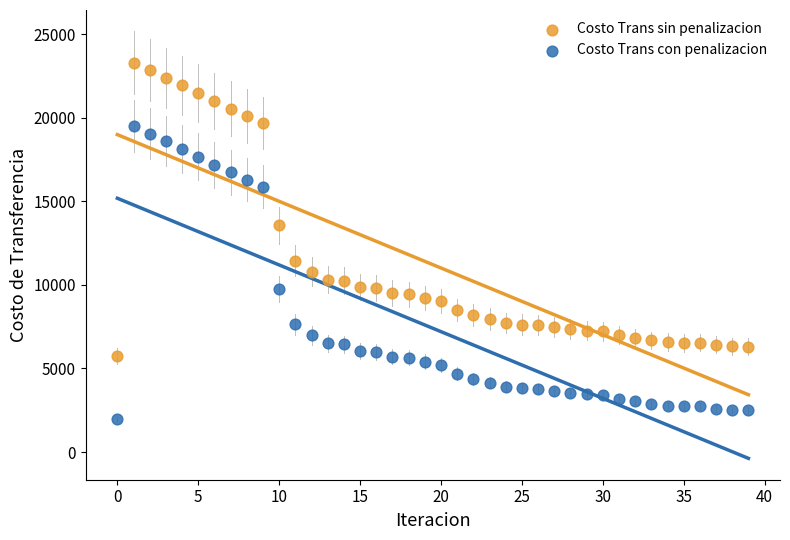

Which series contains the lowest Y value?

Costo Trans con penalizacion